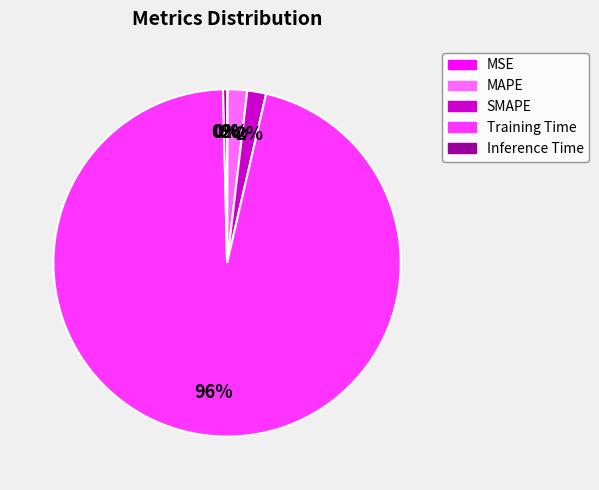

Do MAPE and Training Time together represent more than half of the pie?

Yes